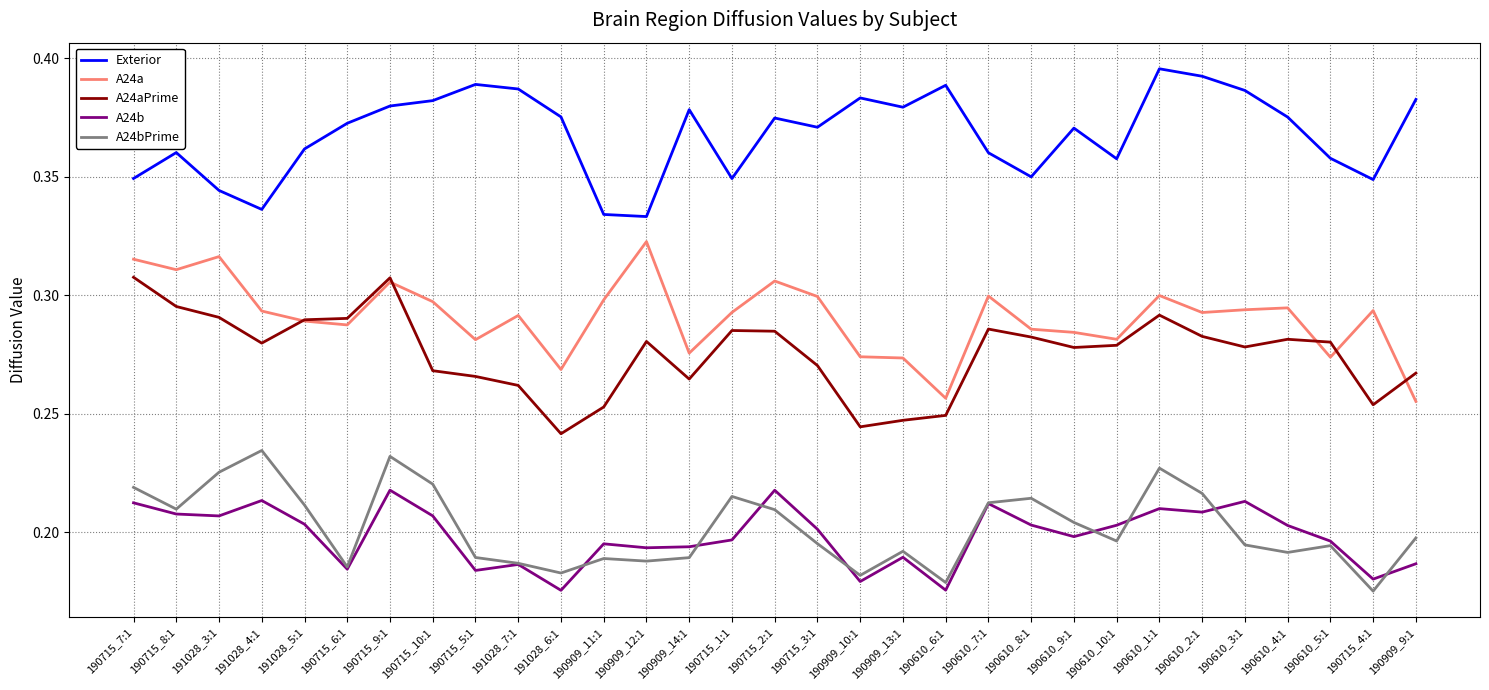

Which series has the largest total across all categories?

Exterior